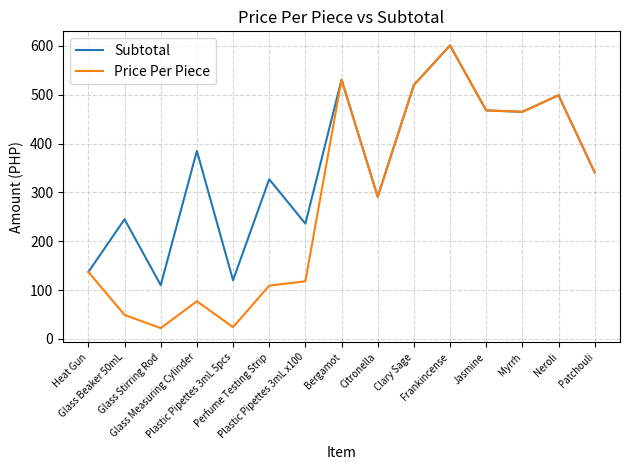

What is the average value of the Price Per Piece series?

283